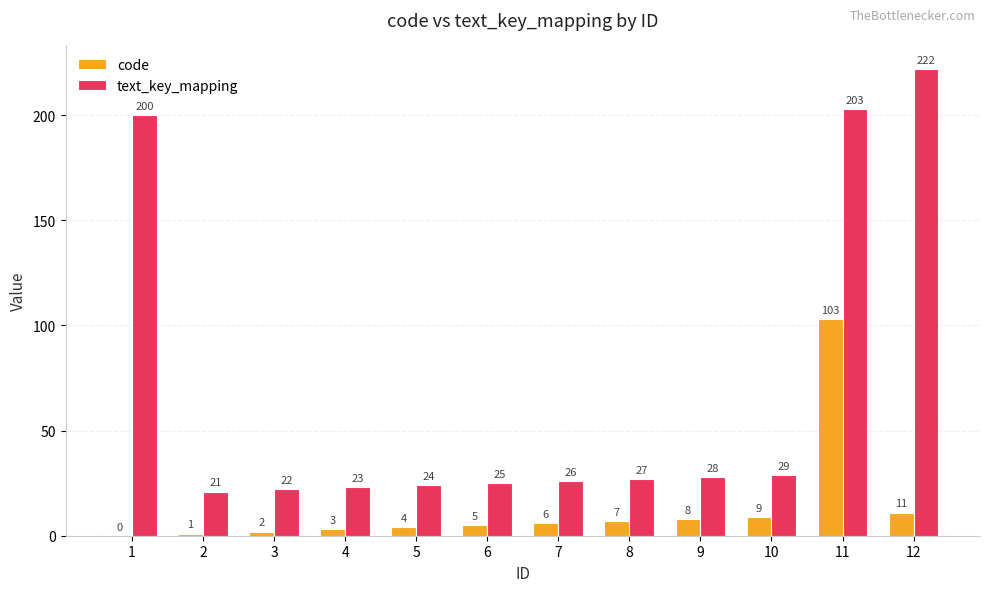

Which category has the highest value in the text_key_mapping series?

12